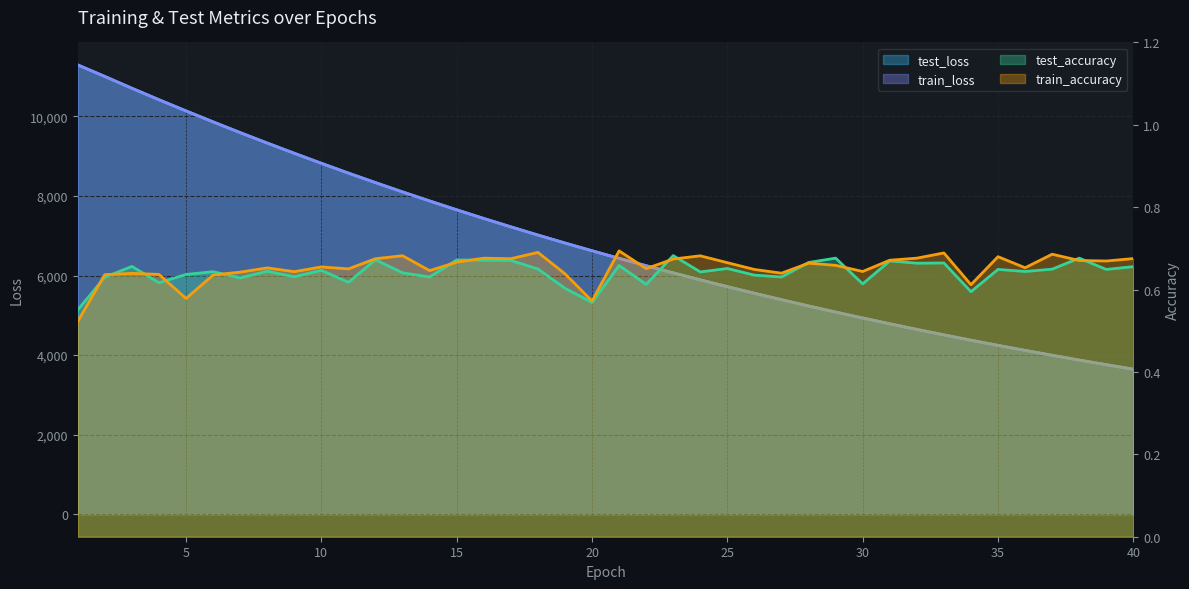

True or false: train_loss and train_accuracy cross at least once.

False